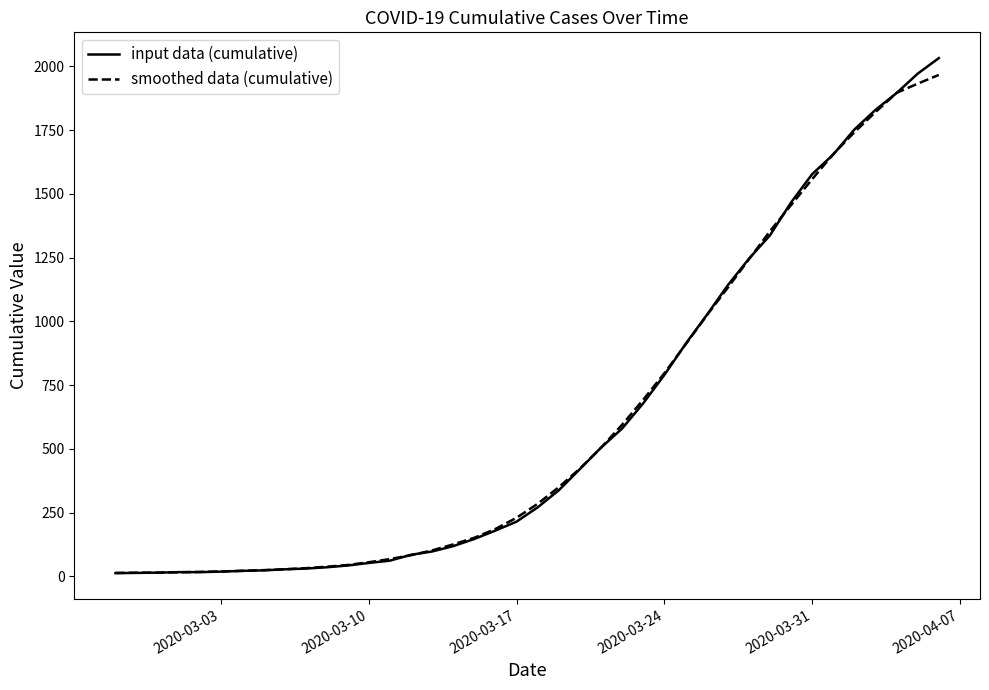

Which series has the largest range (max minus min)?

input data (cumulative)